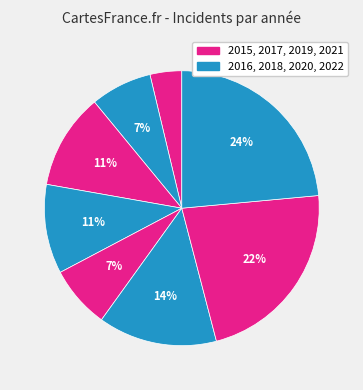

Count the number of slices in the pie.

8